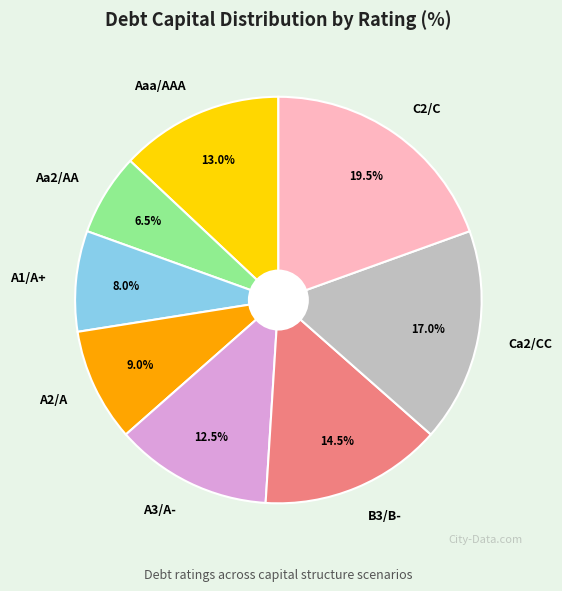

How much of the chart is everything except A1/A+?

92.0%